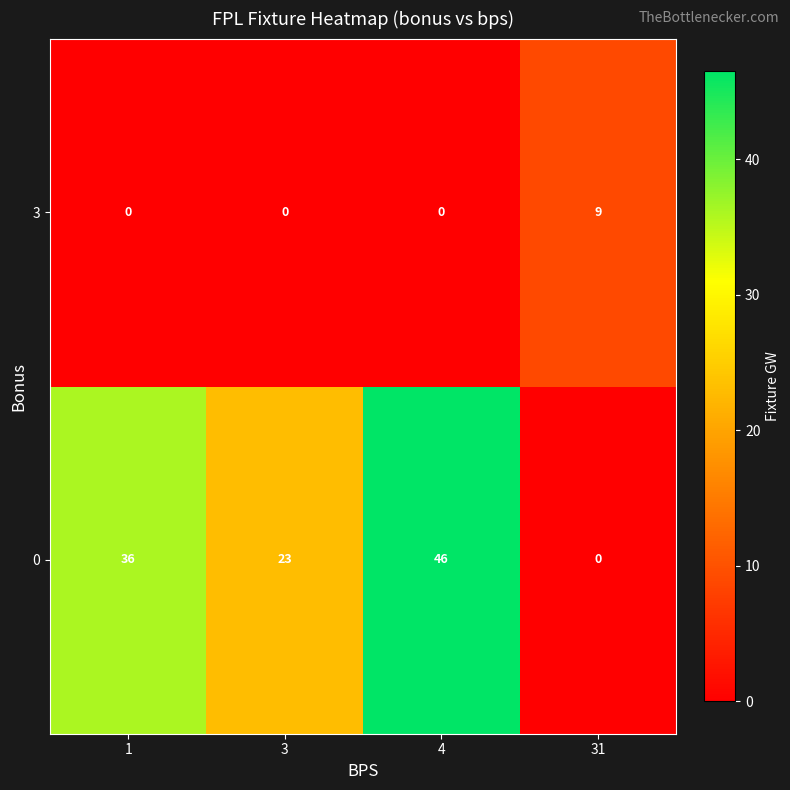

What is the difference between the 3 values at 31 and 1?

9